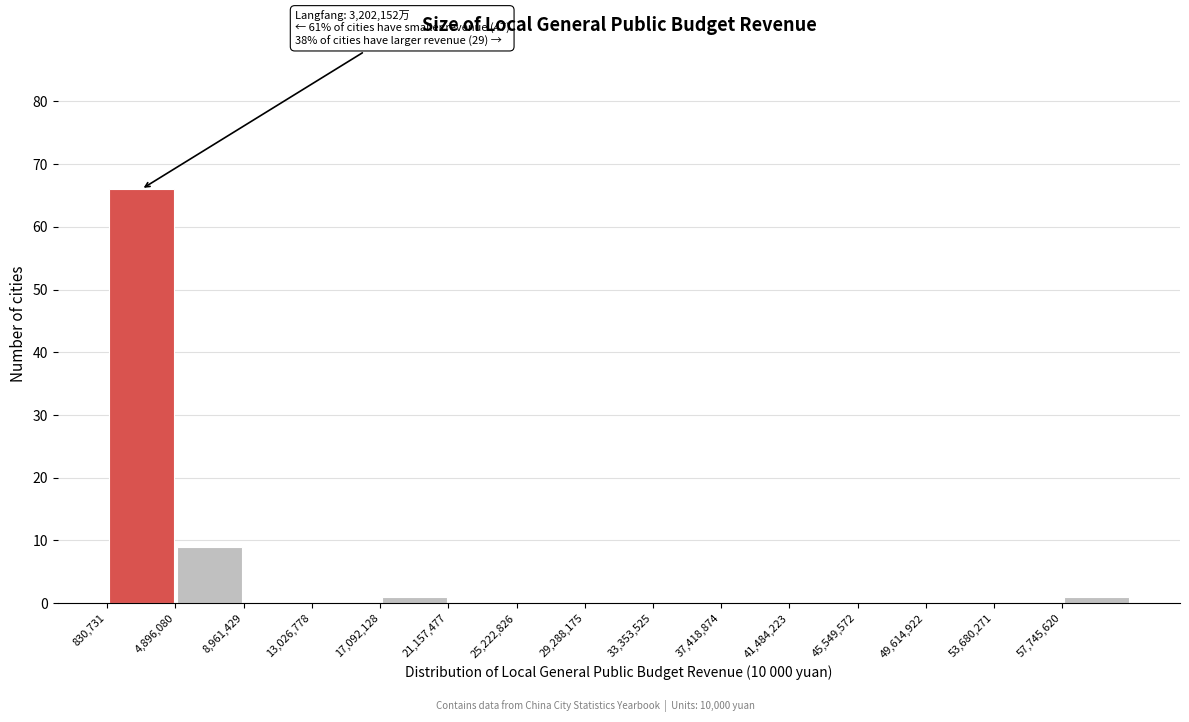

Over which range of the x-axis is the bar tallest?

1000000 to 5000000